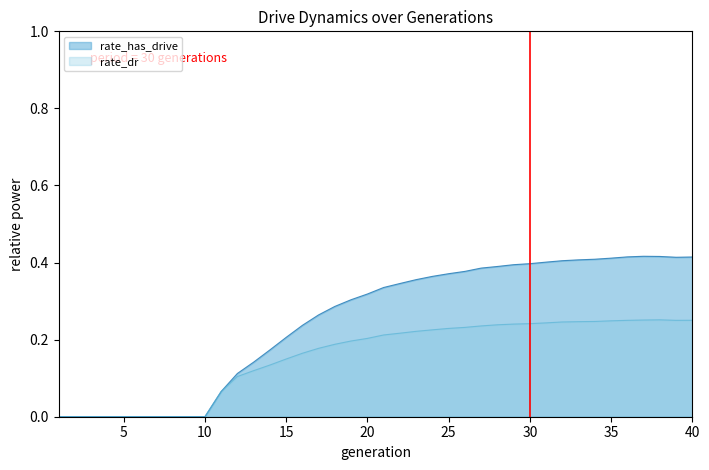

What are all the series names shown in the legend?

rate_has_drive, rate_dr